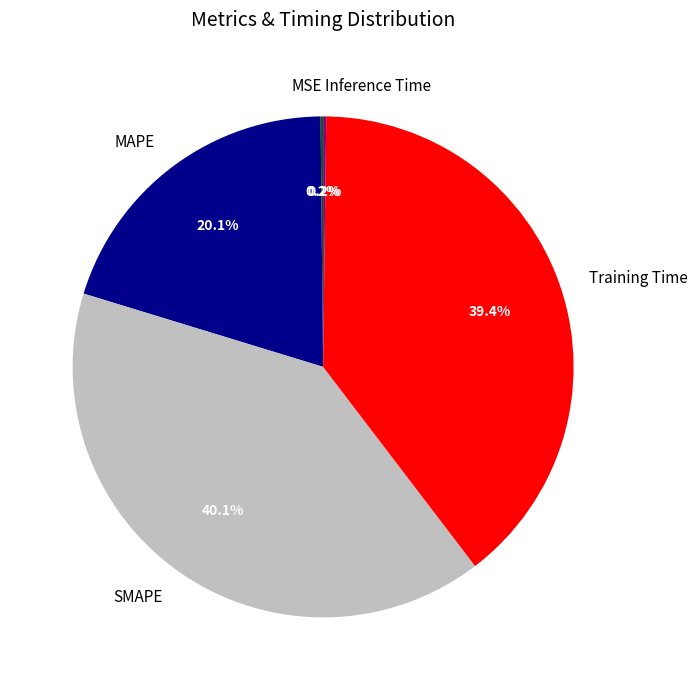

Is there any slice that represents more than half of the pie?

No